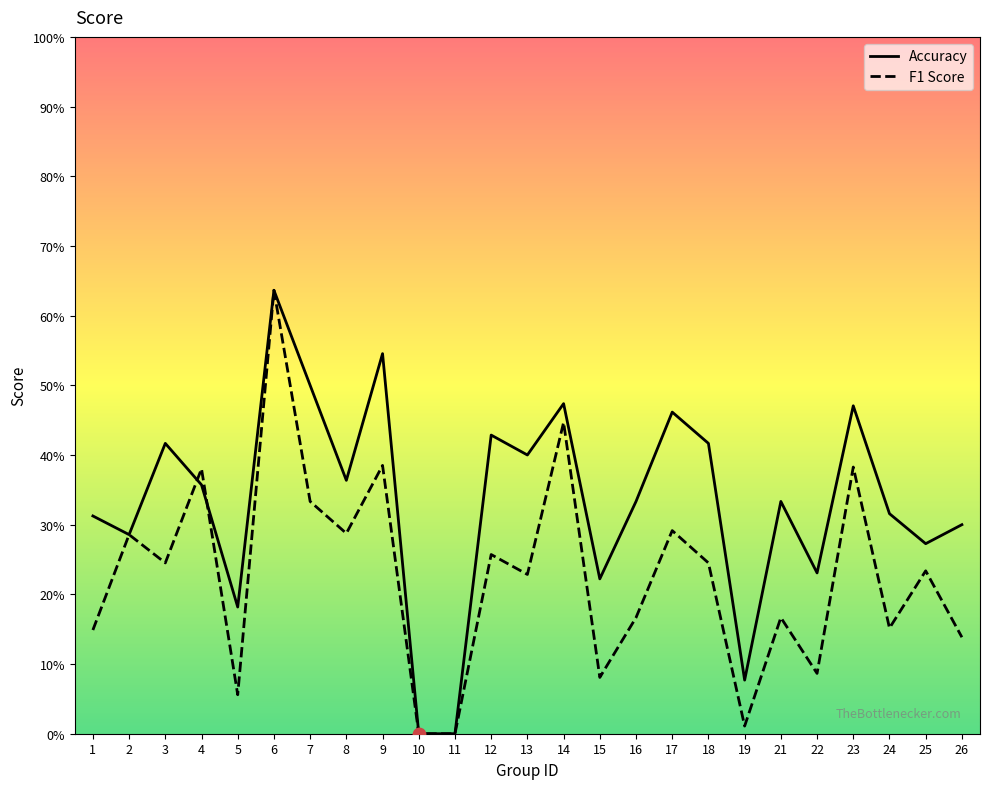

Which series has the largest total across all categories?

Accuracy